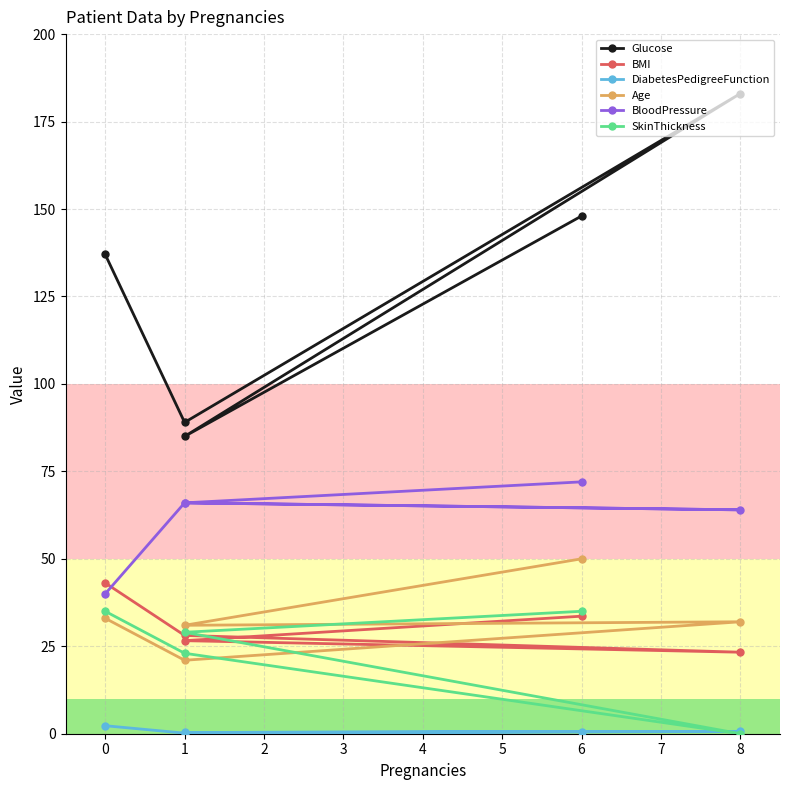

Between 3 and 2, which is larger?

3